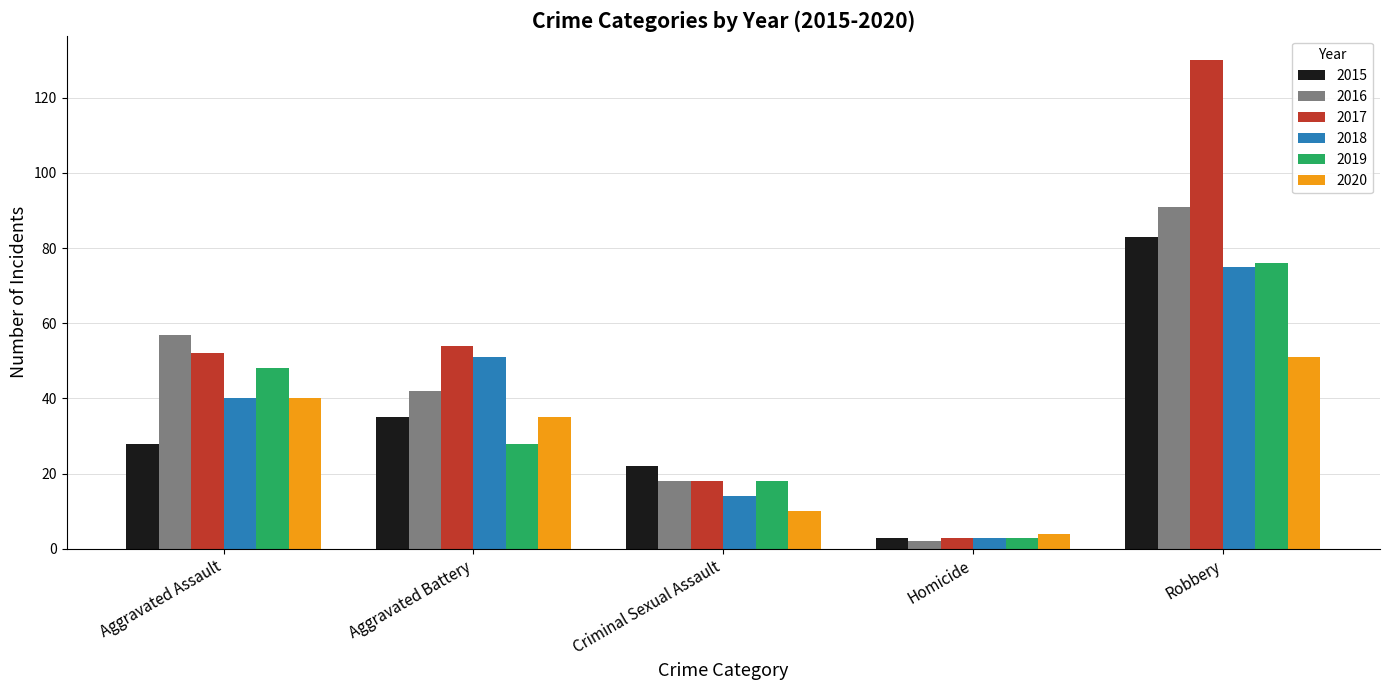

Reading left to right, list all the values displayed in this chart.

2015: 28	35	22	3	83
2016: 57	42	18	2	91
2017: 52	54	18	3	130
2018: 40	51	14	3	75
2019: 48	28	18	3	76
2020: 40	35	10	4	51